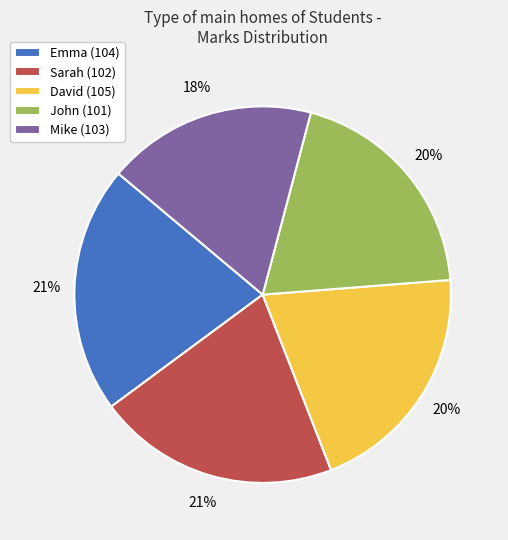

To the nearest percent, what is the average slice percentage?

20%